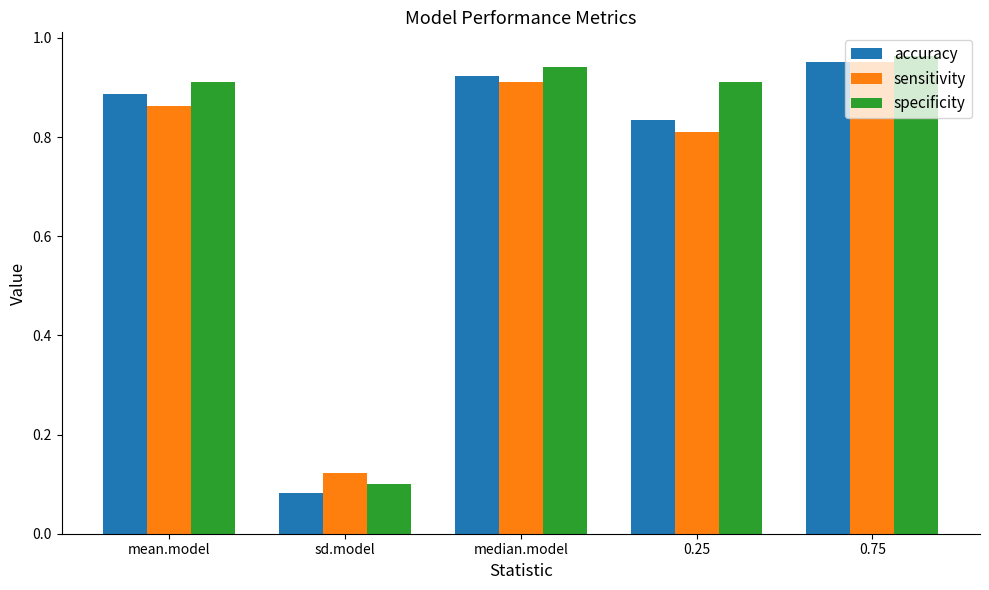

Which label corresponds to the smallest value in the chart?

sd.model